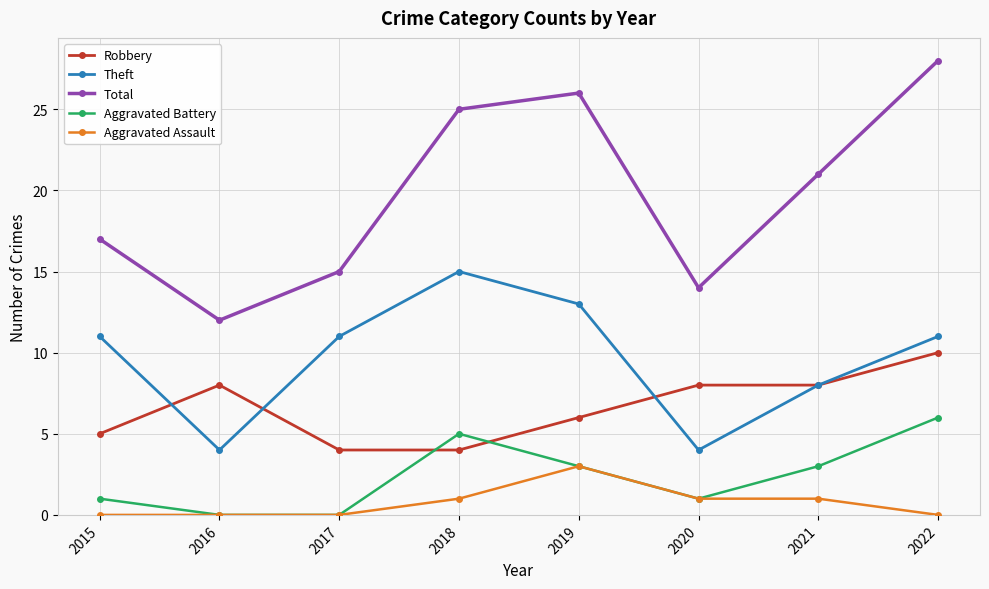

True or false: Robbery and Total intersect in this chart.

False